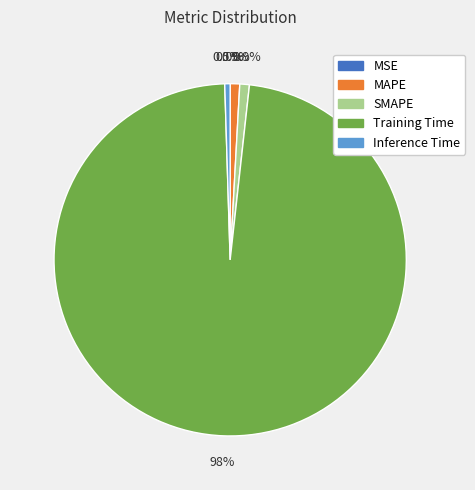

Which category has the biggest portion of the pie?

Training Time